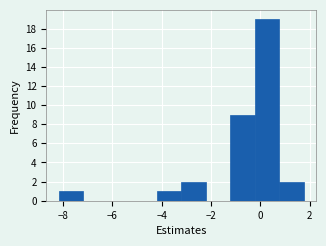

What is the height of the bar covering 0.8 to 1.8 on the x-axis? Neither the bar edges nor the heights are printed on the chart, so give them approximately, as read against the axes.

2